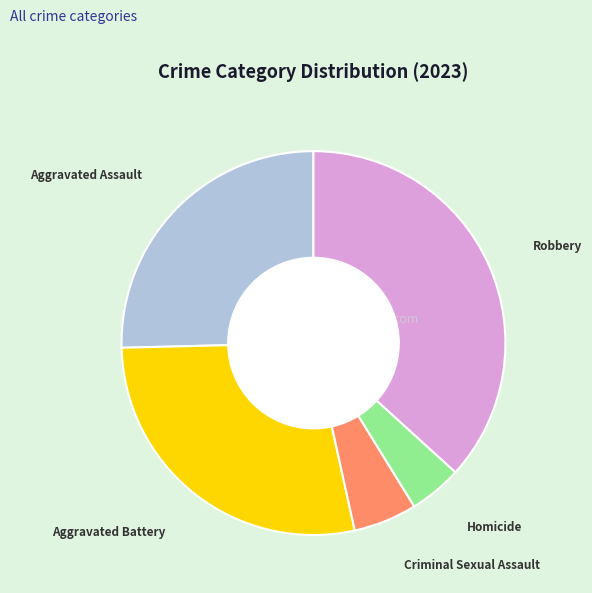

Approximately how many times larger is the value at Criminal Sexual Assault compared to Homicide?

1.2